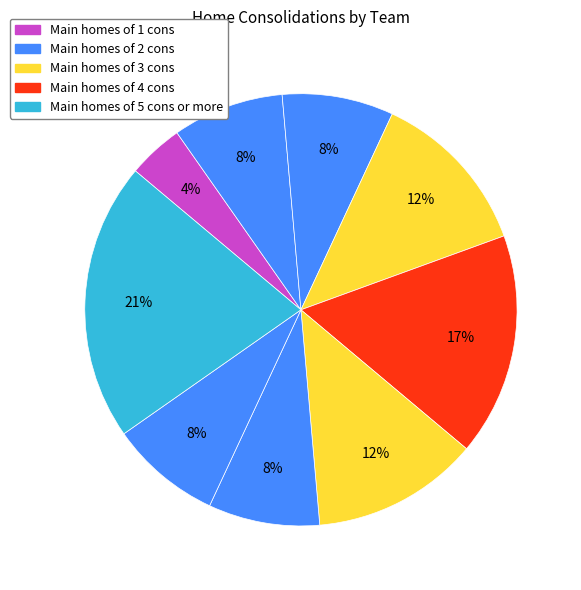

How many slices are in this pie chart?

9